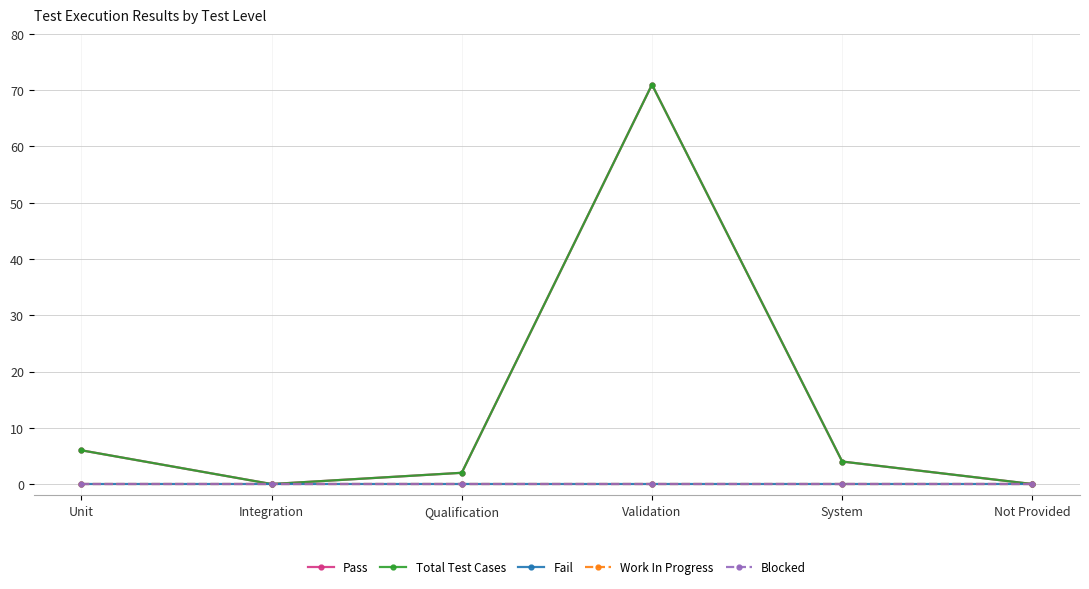

At which category is the sum across all series the highest?

Validation